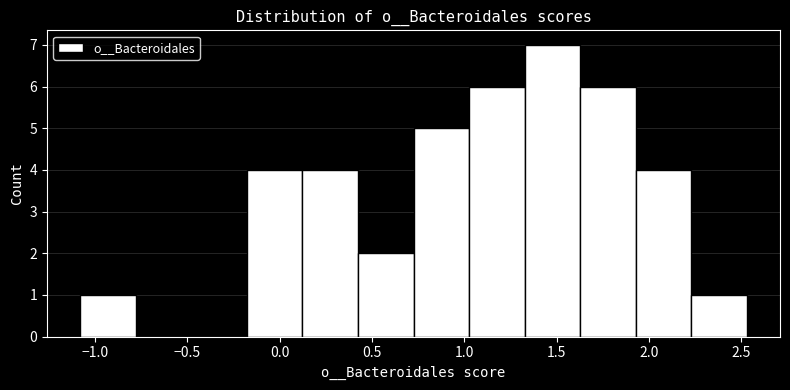

Reading left to right, list every bar in this chart as the range it spans on the x-axis followed by its height. Neither the bar edges nor the heights are printed on the chart, so give them approximately, as read against the axes.

-1.10 to -0.80: 1
-0.80 to -0.50: 0
-0.50 to -0.20: 0
-0.20 to 0.10: 4
0.10 to 0.40: 4
0.40 to 0.75: 2
0.75 to 1.05: 5
1.05 to 1.35: 6
1.35 to 1.65: 7
1.65 to 1.95: 6
1.95 to 2.25: 4
2.25 to 2.55: 1